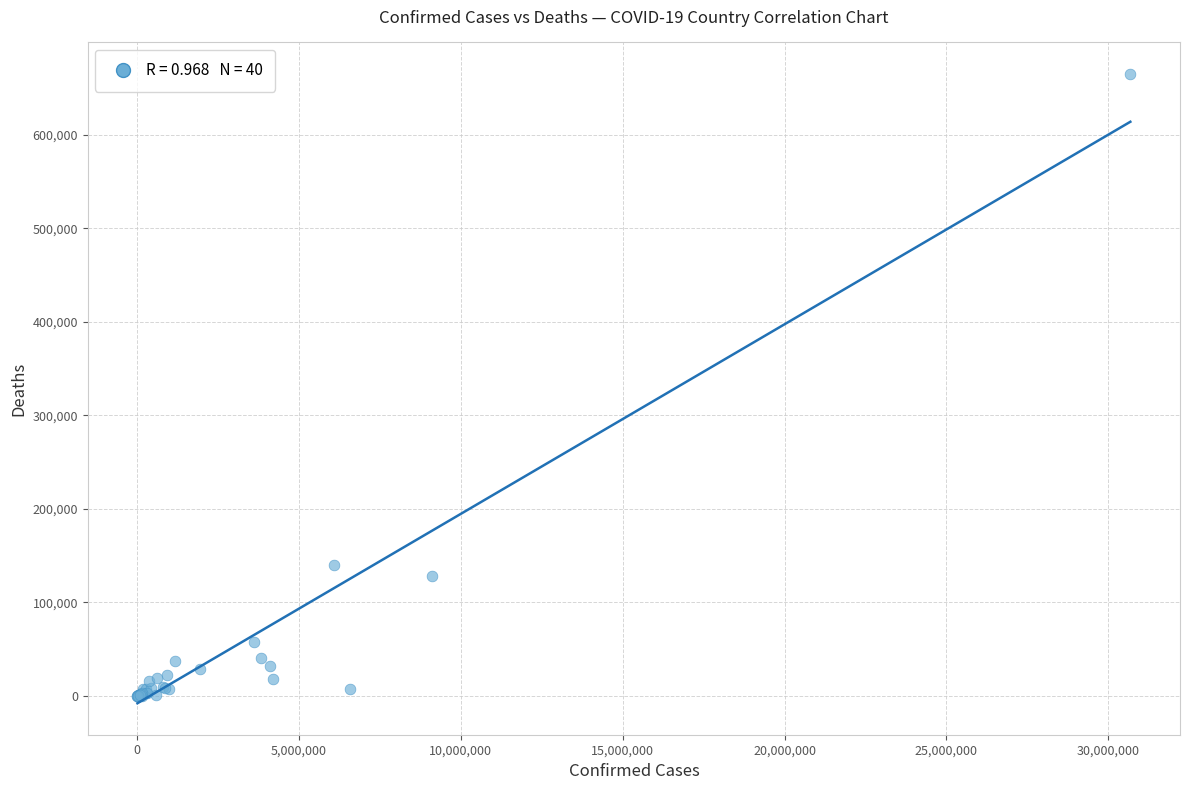

What Y value in the scatter plot is closest to 332562?

139821